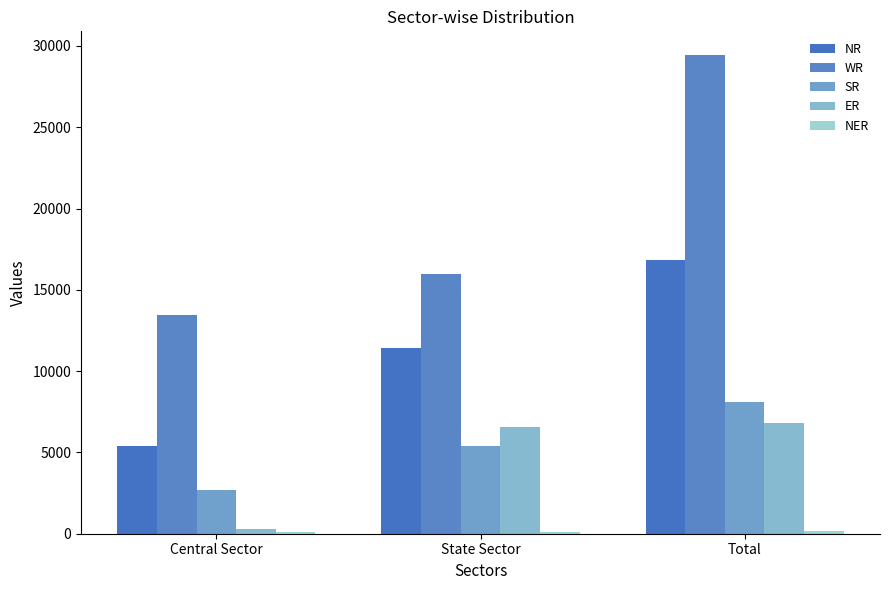

Does the chart contain stacked bars?

No